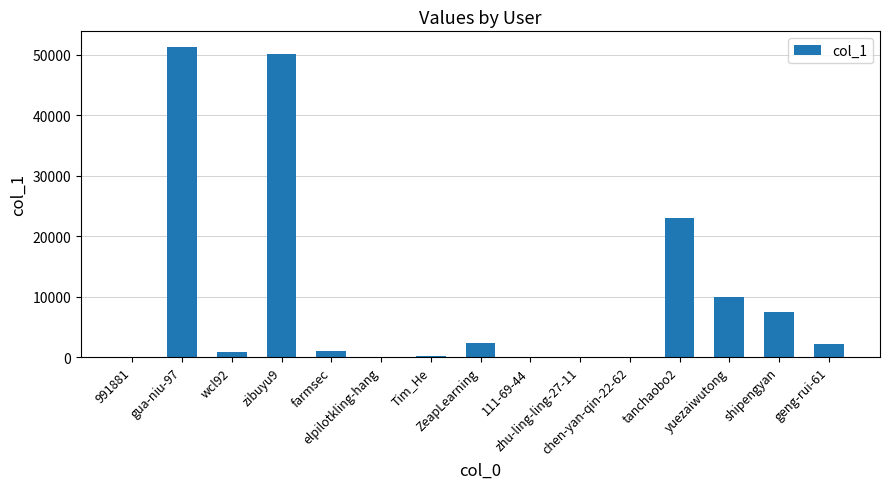

What is the sum of all values?

148301